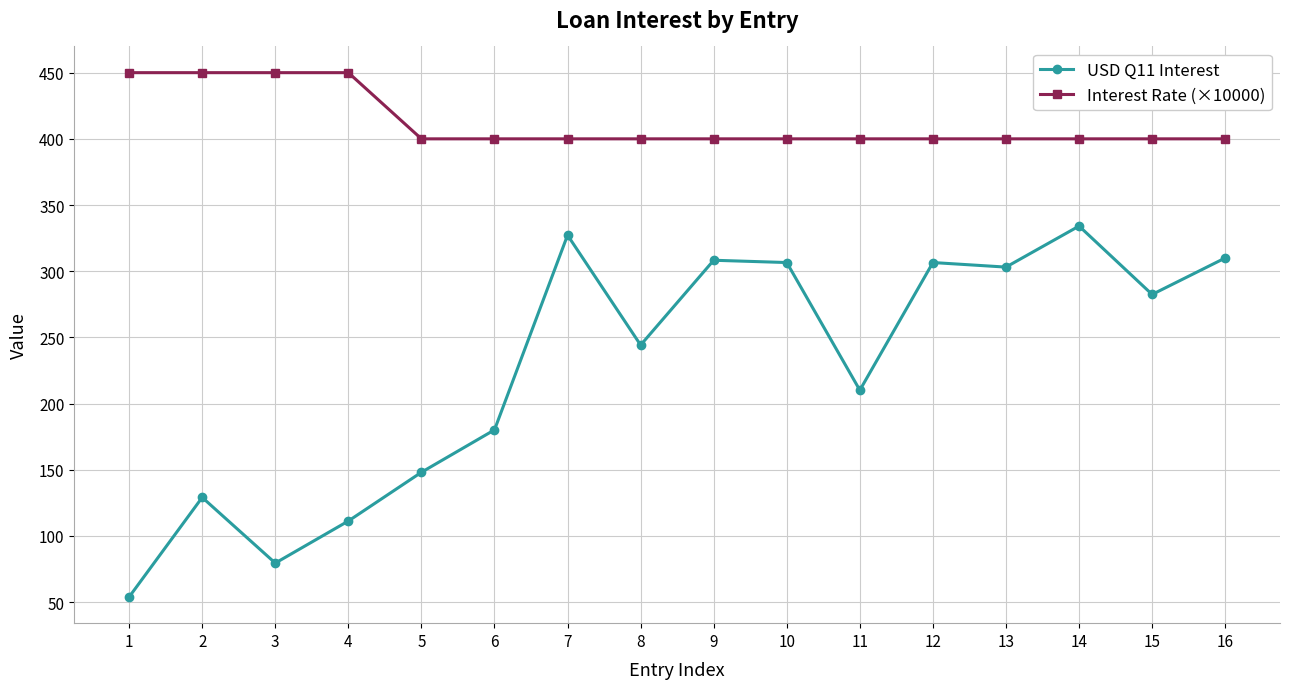

What is the average value of the USD Q11 Interest series?

227.2